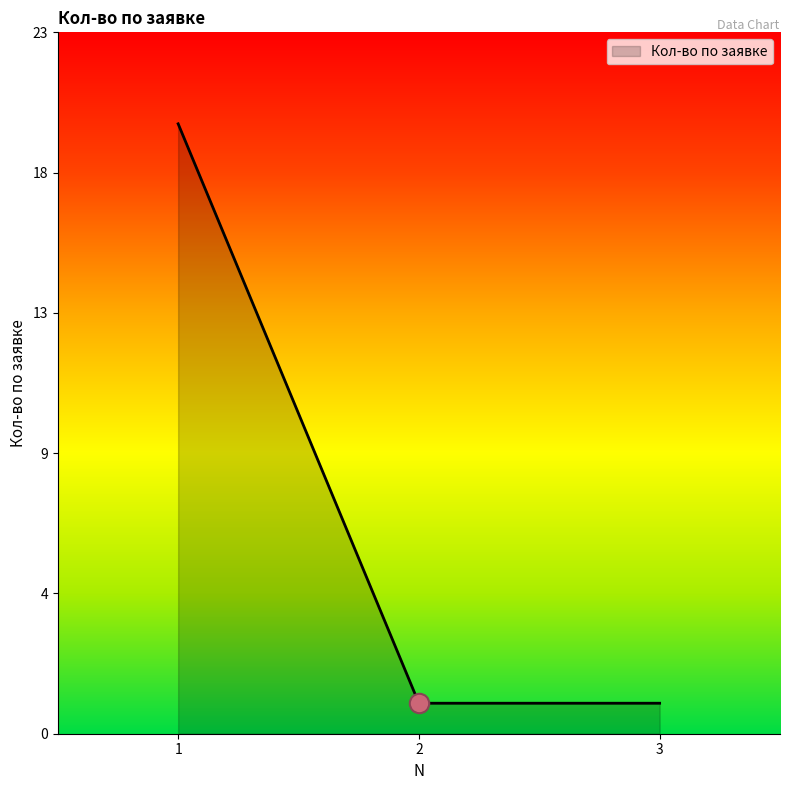

Which category has the lowest value across all series?

2